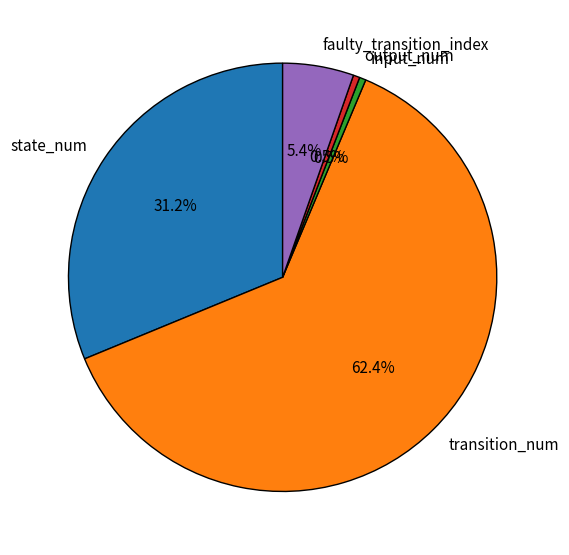

Which category accounts for the majority?

transition_num